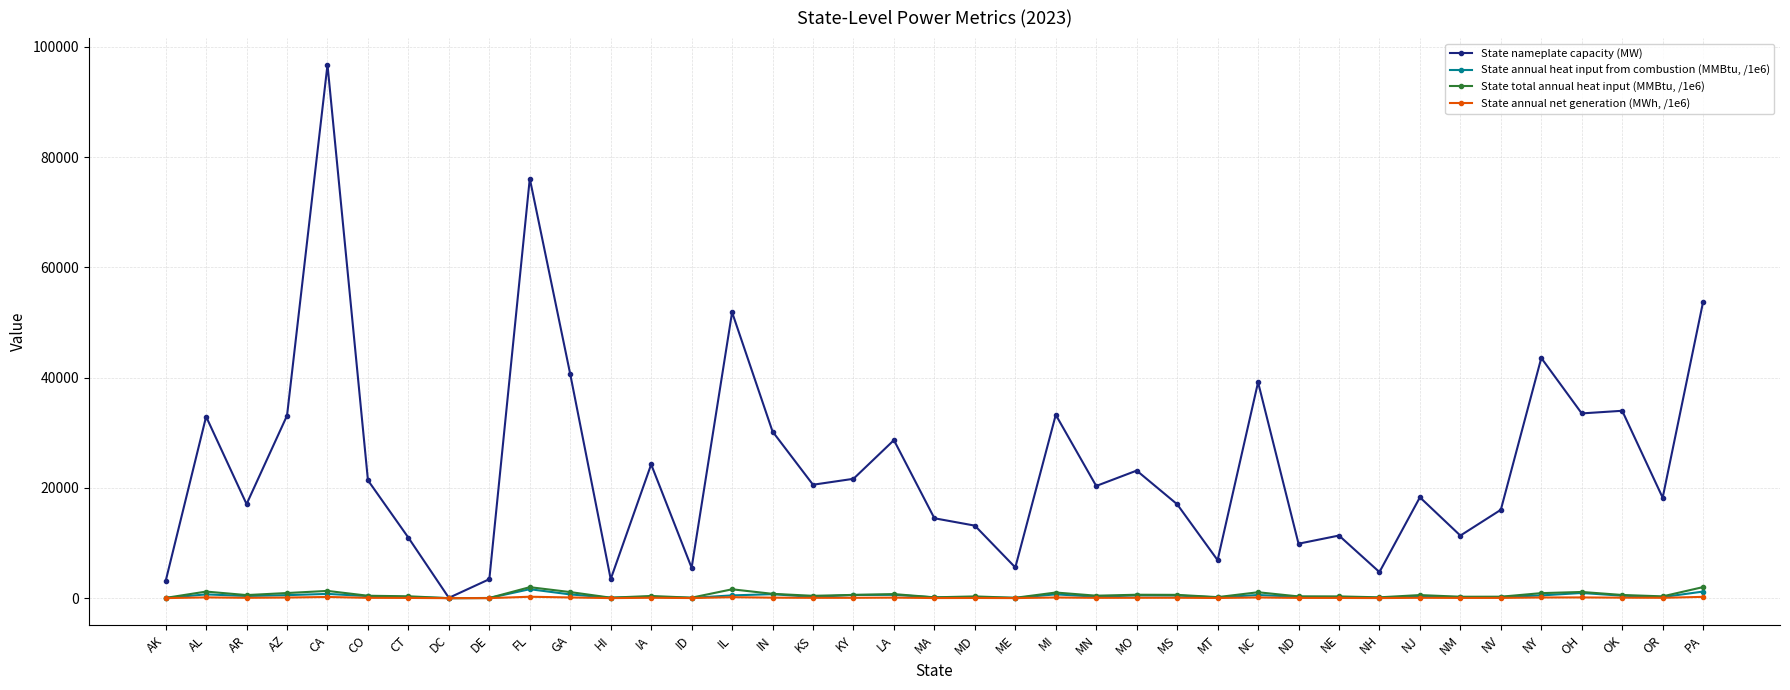

Between AR and OK, which series saw the biggest shift?

State nameplate capacity (MW)